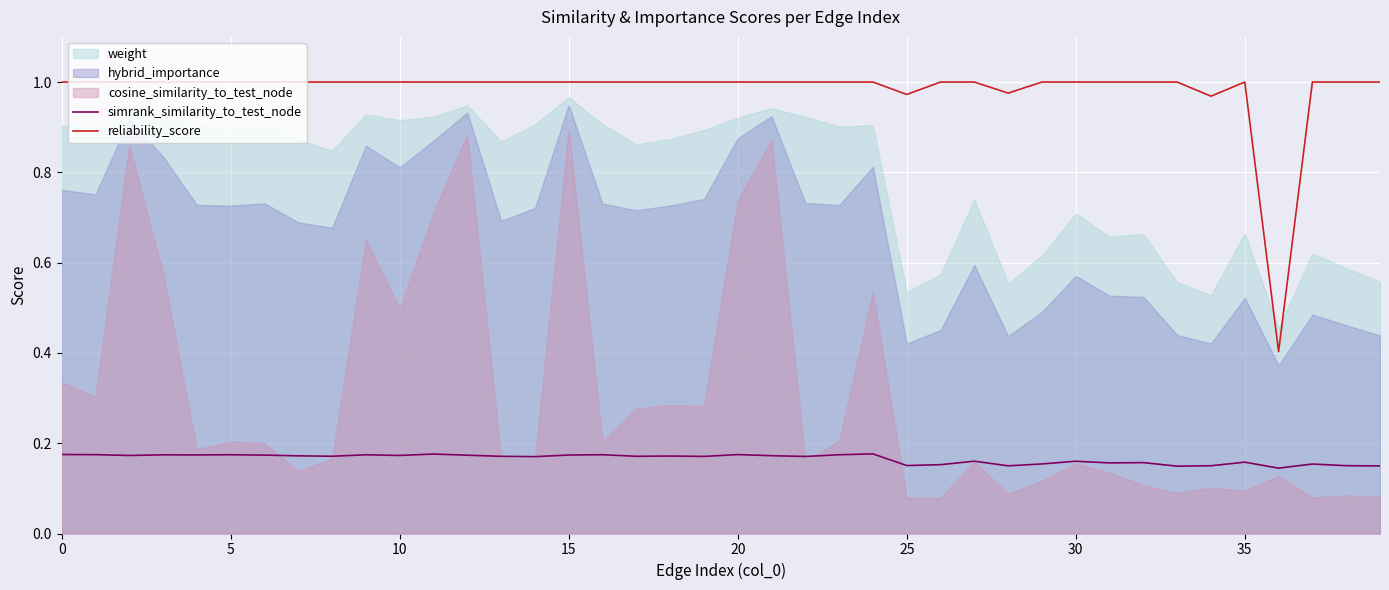

Between 32 and 26, which is larger?

32